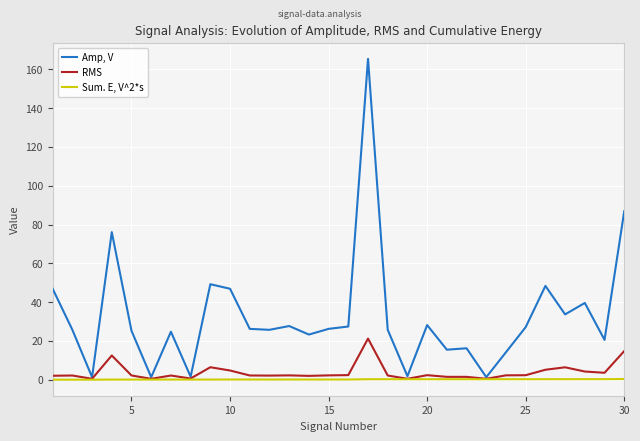

What is the greatest value displayed?

165.4